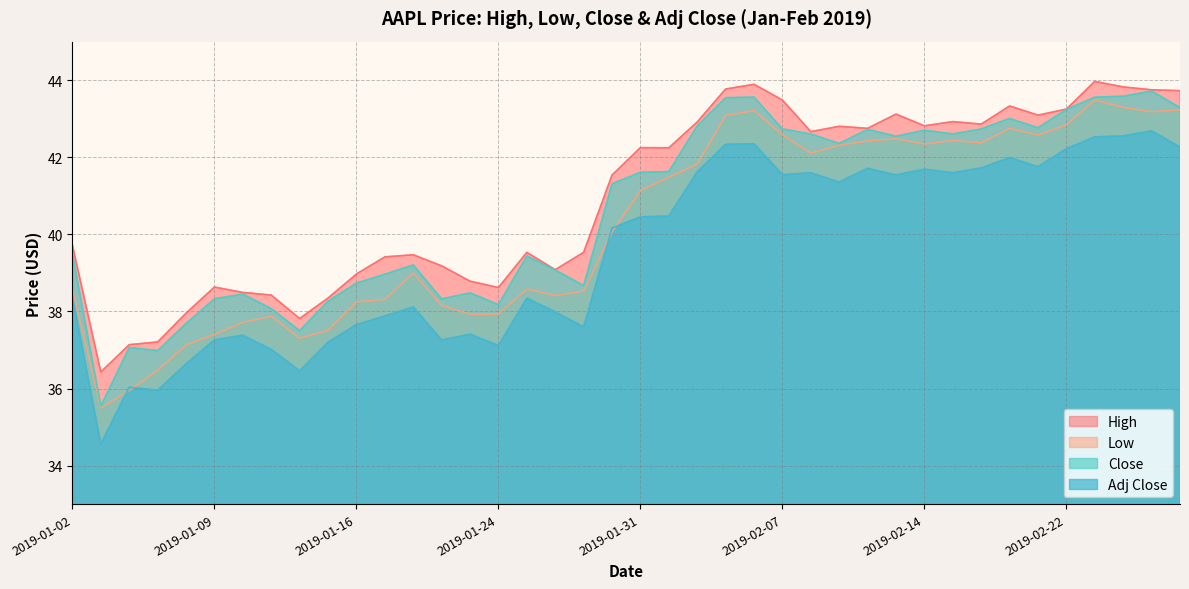

What is the label of the 19th point from the left?

2019-01-29